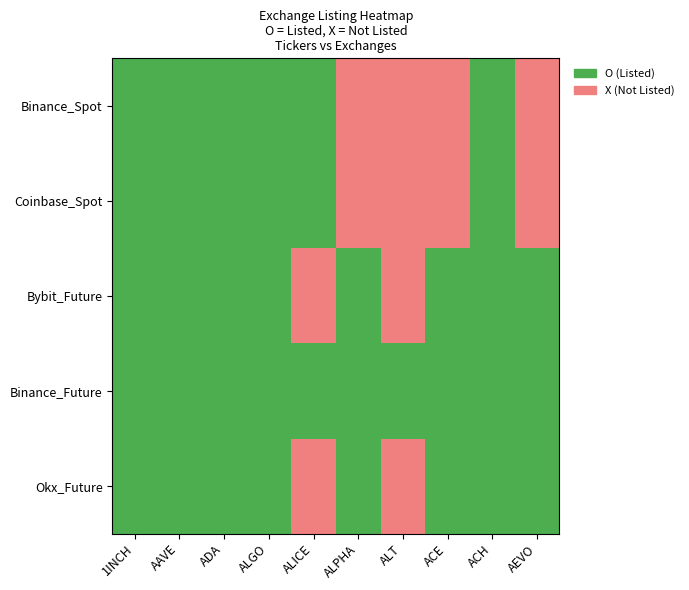

Which series changed the most between ADA and ACE?

Binance_Spot